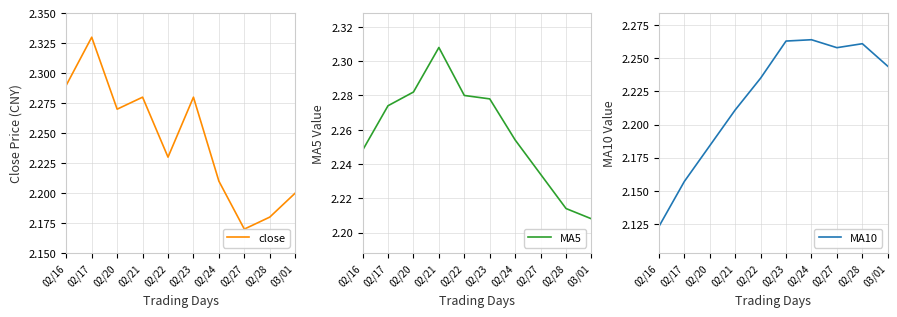

Is this an area chart (filled region under the line)?

No